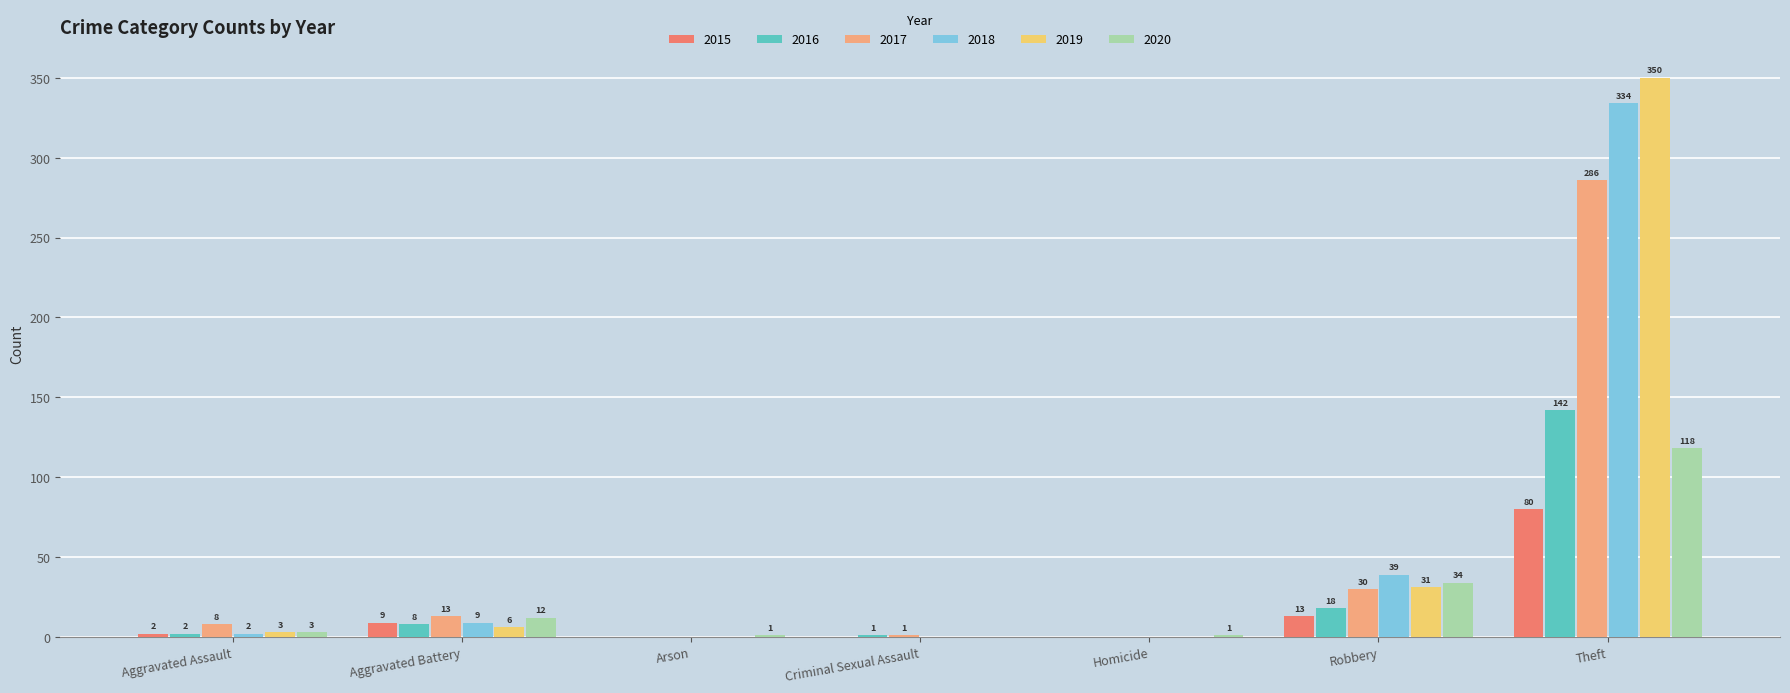

At which label is 2019 closest to 175?

Robbery